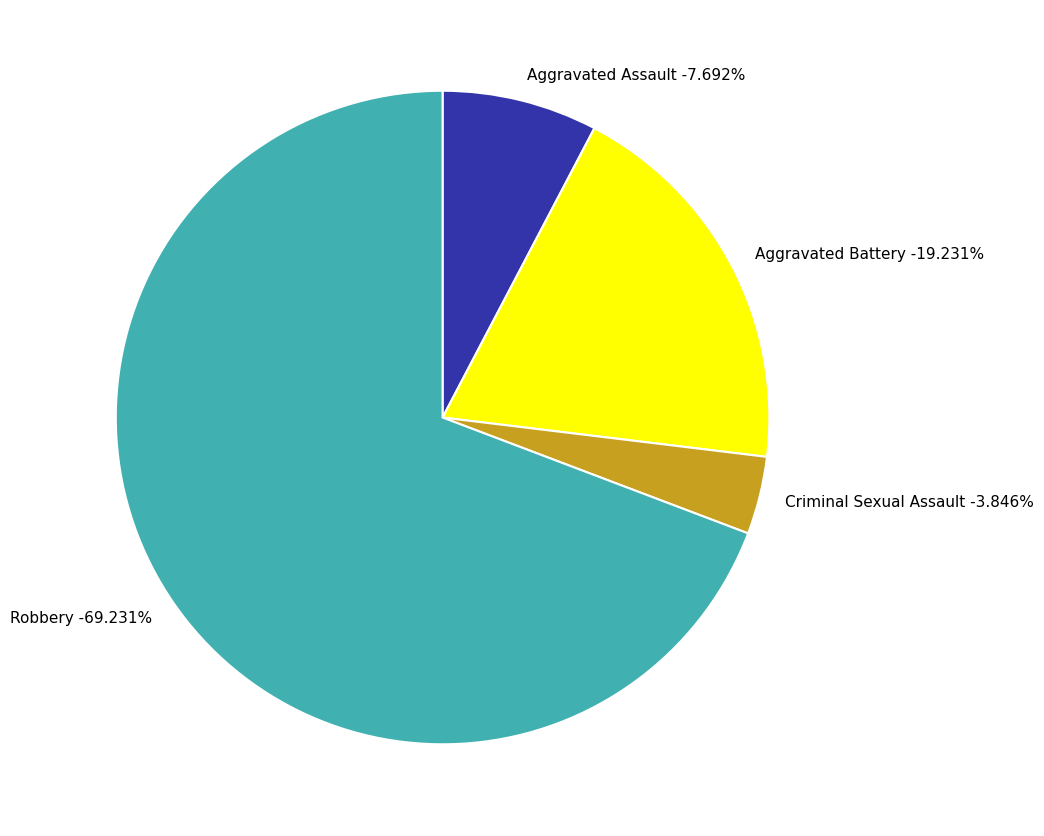

Which category has the smallest portion of the pie?

Criminal Sexual Assault